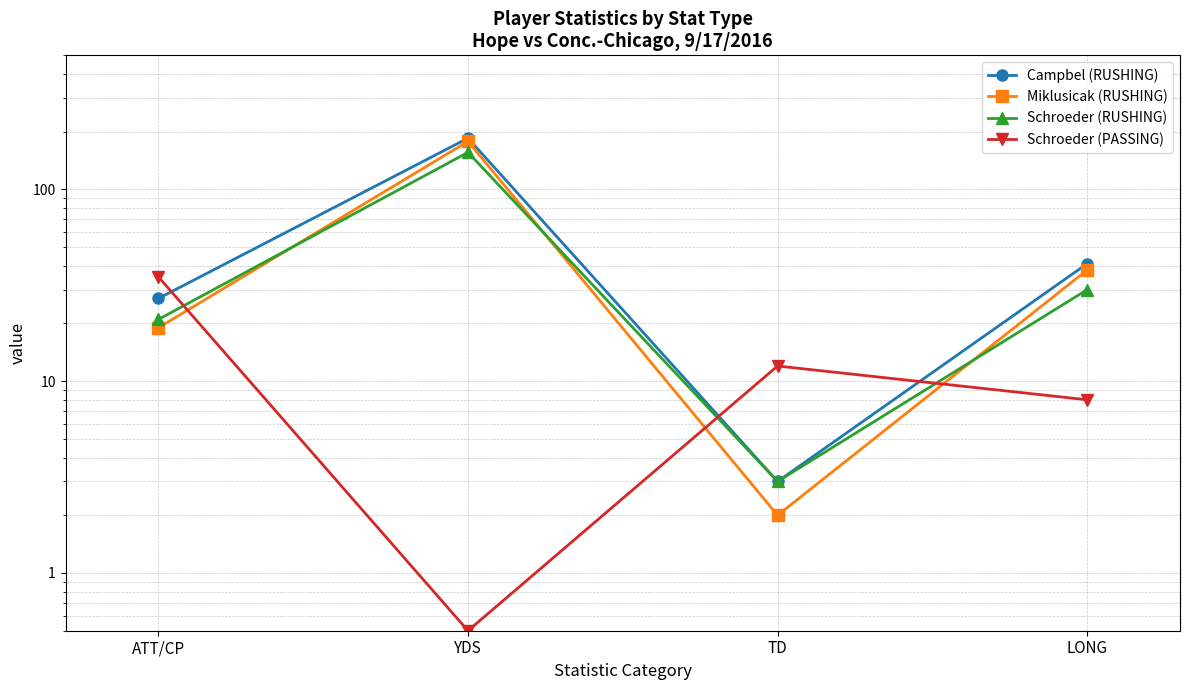

How many interior local peaks does the Campbel (RUSHING) series have?

1